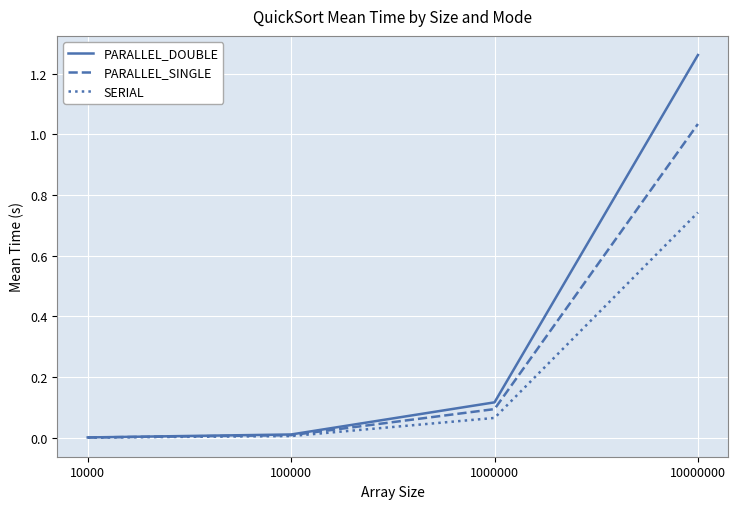

True or false: PARALLEL_DOUBLE has more than 2 interior local peaks.

False